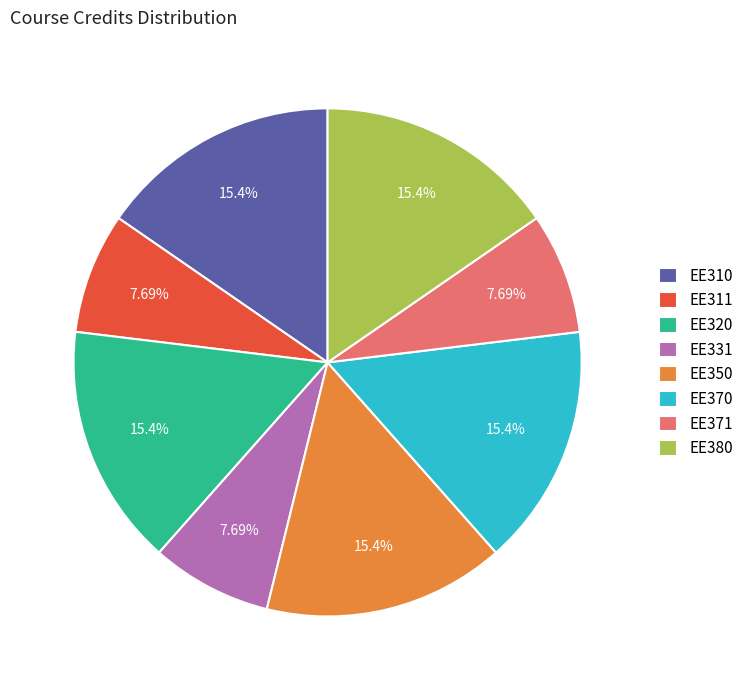

Combined, do EE310 and EE380 account for over 50%?

No